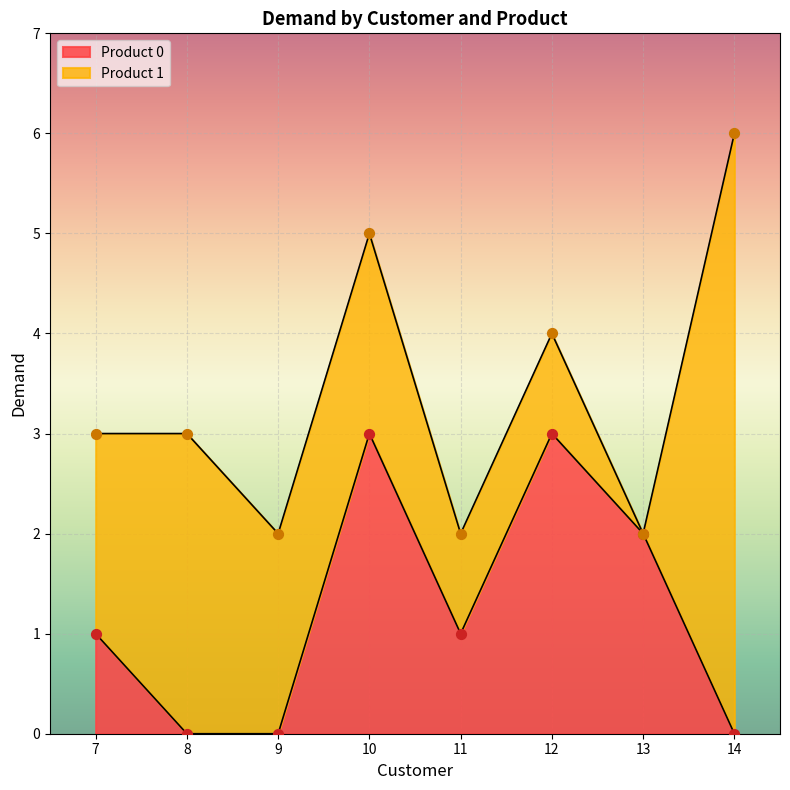

Between 7 and 14, which is larger?

7